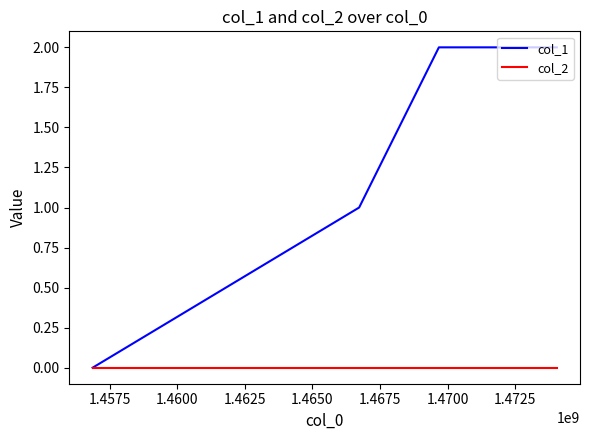

Which series has the largest total across all categories?

col_1